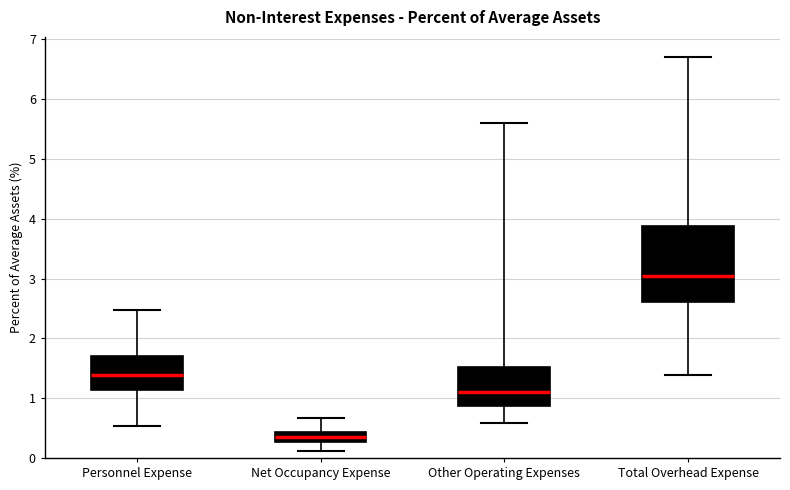

Which box is the tallest, from its lower edge to its upper edge?

Total Overhead Expense